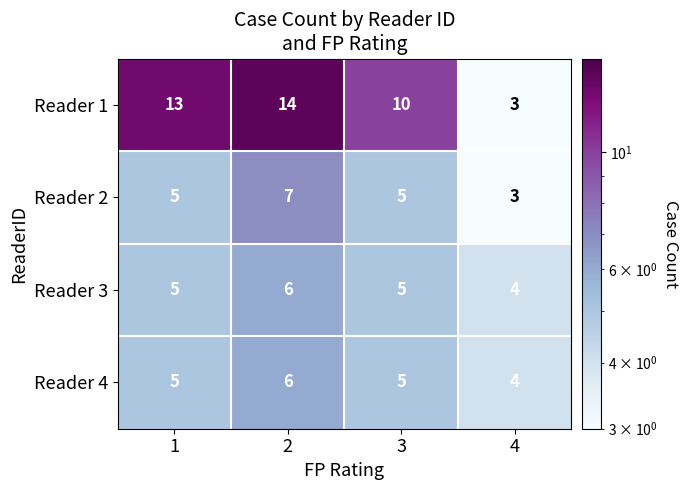

Read the Reader 2 value at 2.

7